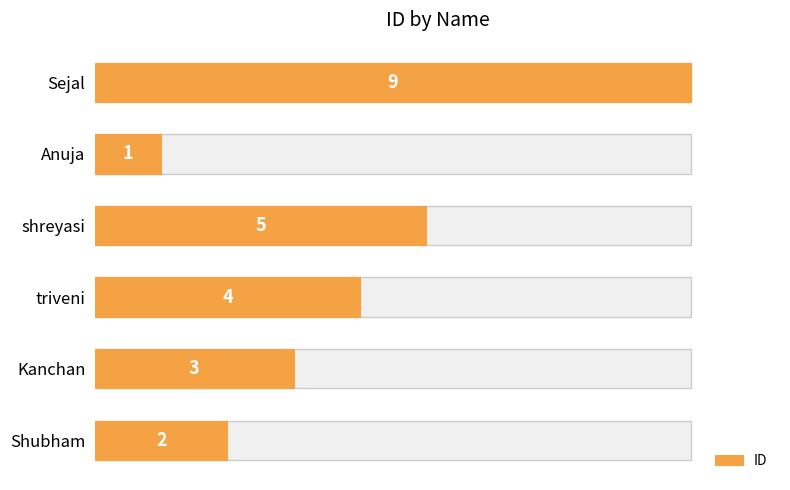

How many bars are there in total?

6